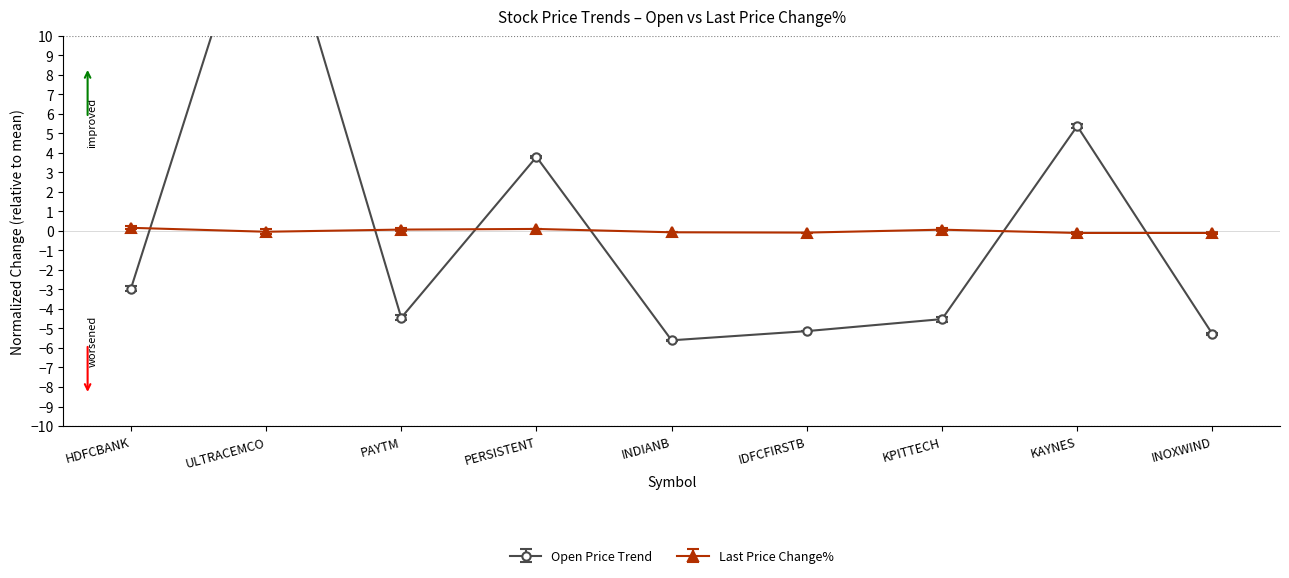

Which category has the lowest value in the lastPrice series?

INDIANB